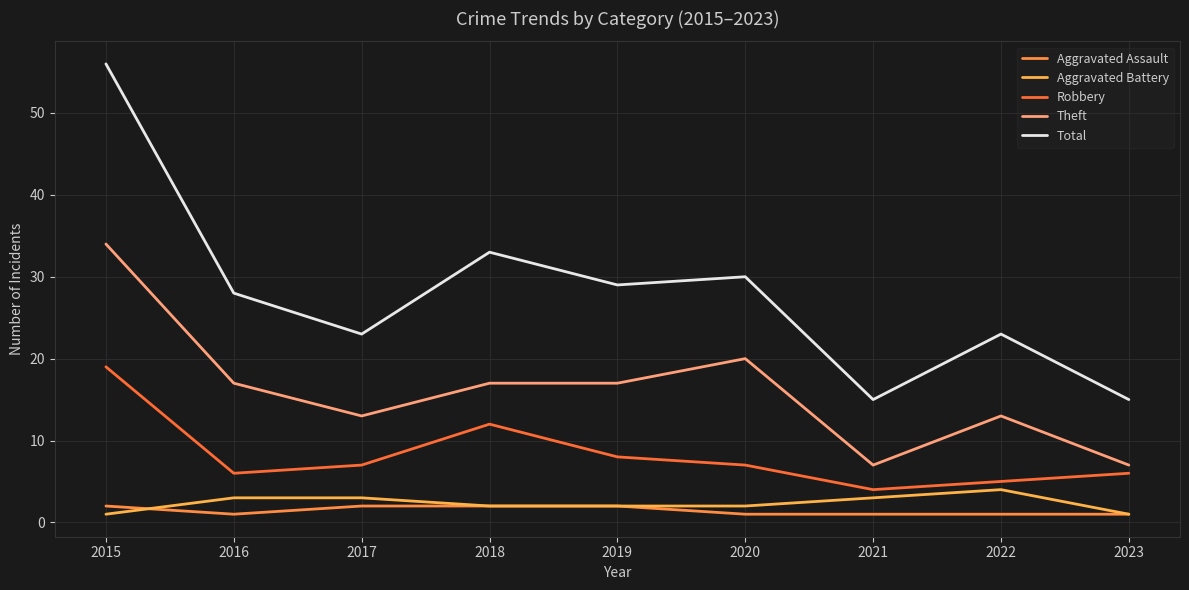

True or false: Robbery and Total intersect in this chart.

False